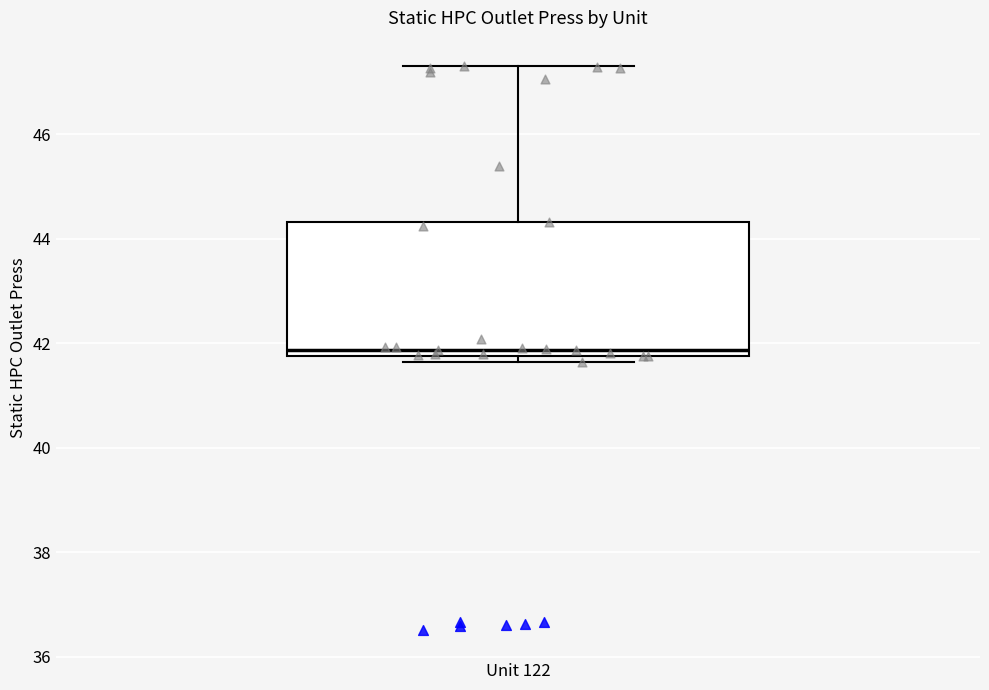

Read this box plot against the y-axis: the position of the median line, the range covered by the box, and the ends of both whiskers. The values are not printed on the chart, so give them approximately, as read against the axis.

median 41.8 (just above the box's lower edge), box 41.8 to 44.4, whiskers 41.6 to 47.4